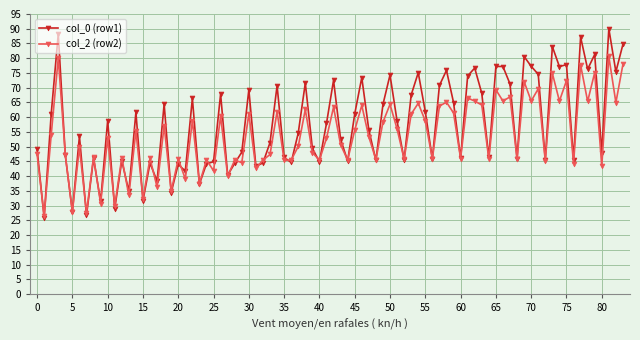

What is the minimum value shown in the chart?

25.9